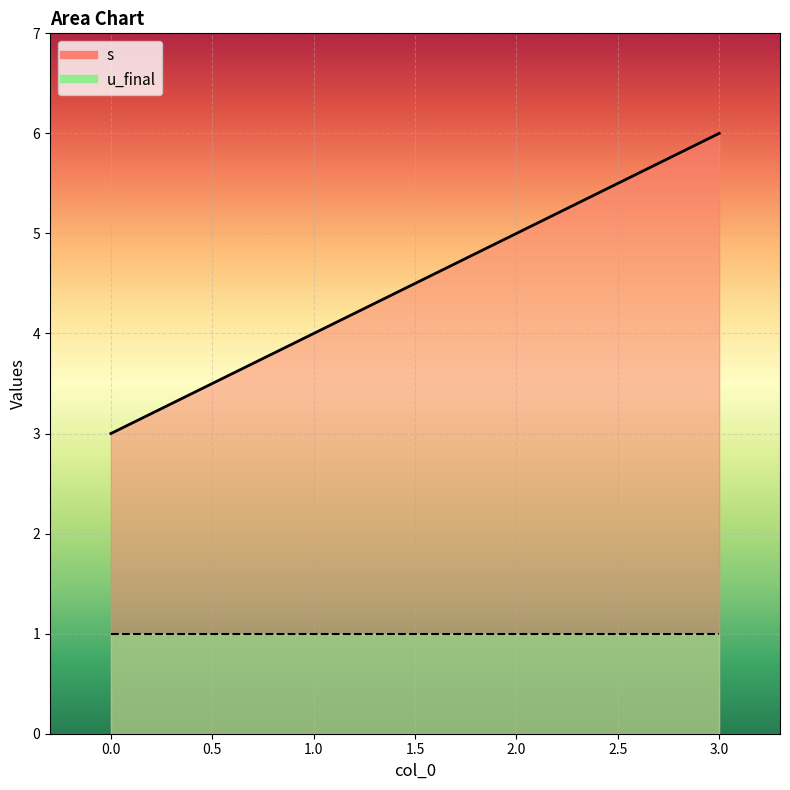

What is the difference between the maximum and minimum values?

3